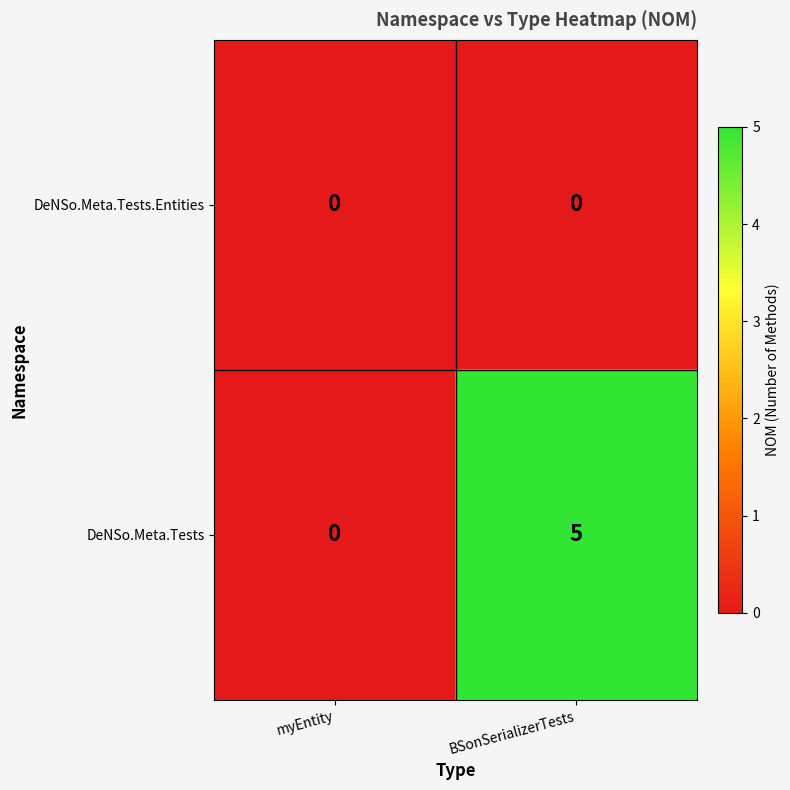

At how many categories does at least one series exceed 3?

1